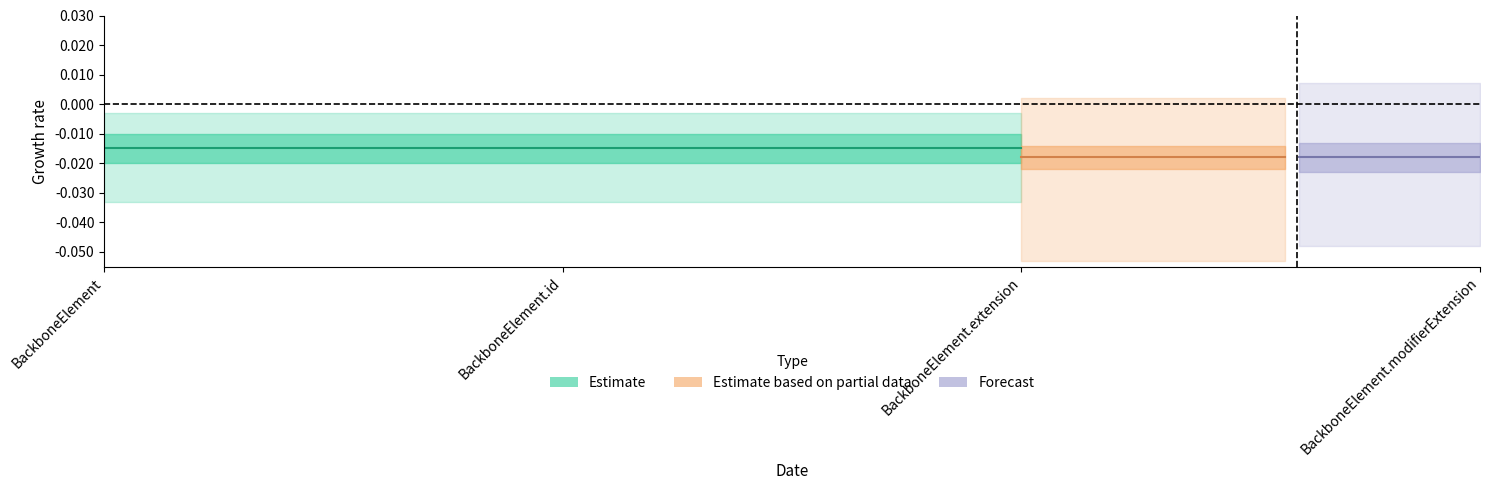

How many lines are shown in the chart?

3